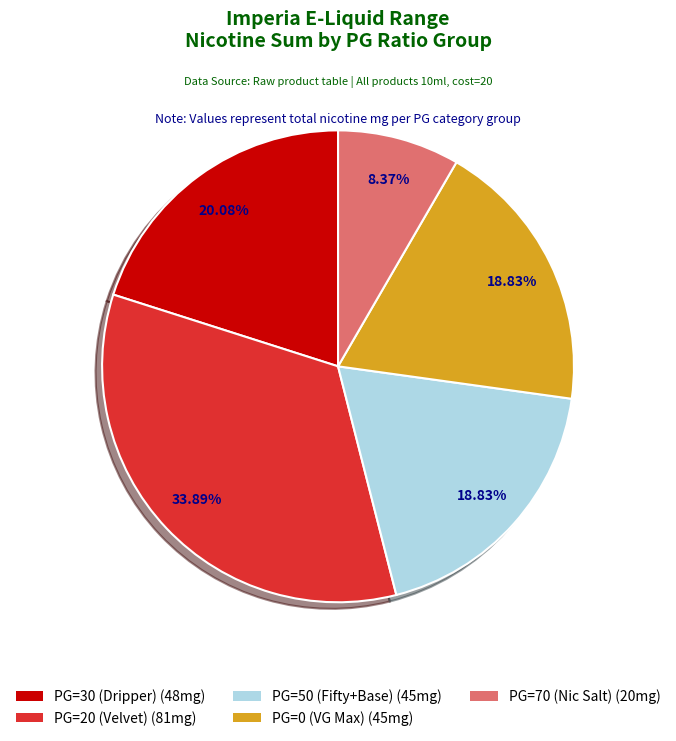

Is there any slice that represents more than half of the pie?

No